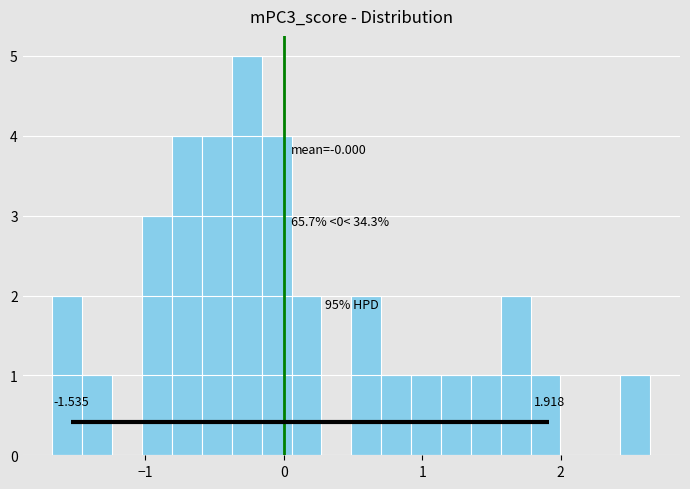

Around what value on the x-axis is the tallest bar? Give the approximate position of its centre, as read against the axis.

-0.3